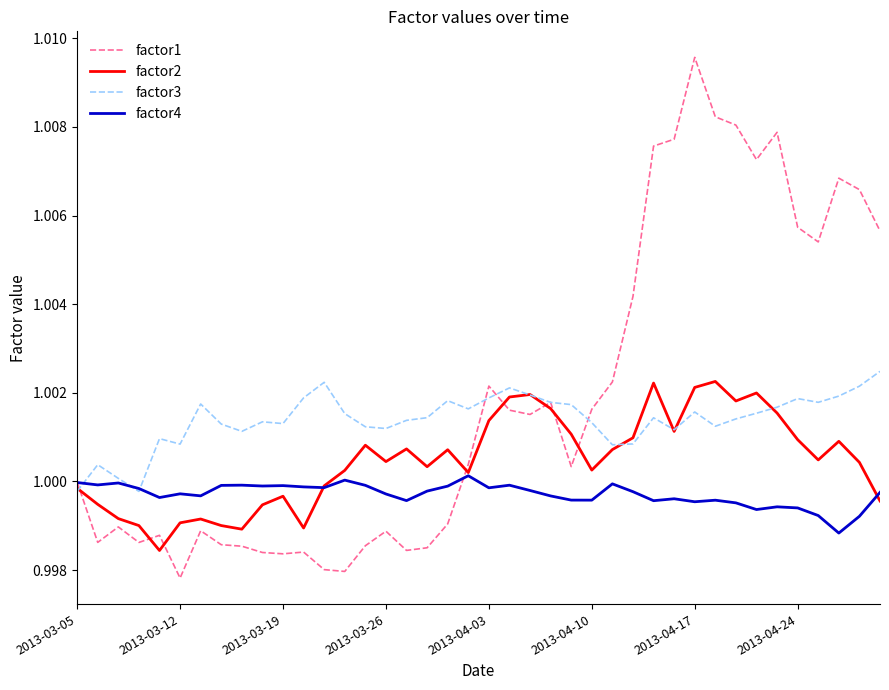

List the series in order of their overall mean, lowest first.

factor4, factor2, factor3, factor1